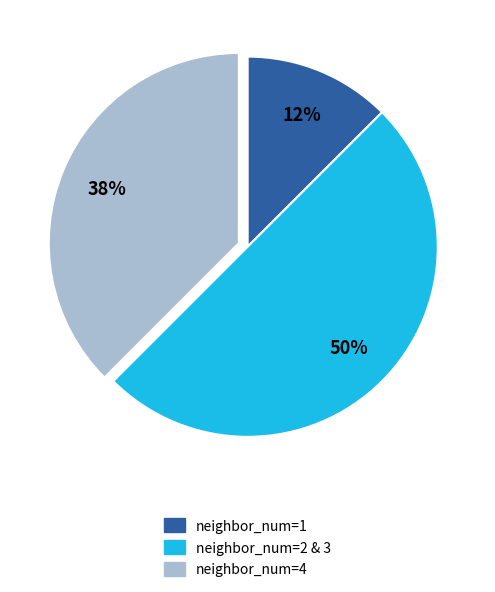

True or false: neighbor_num=2 & 3 accounts for 42% of the total.

False